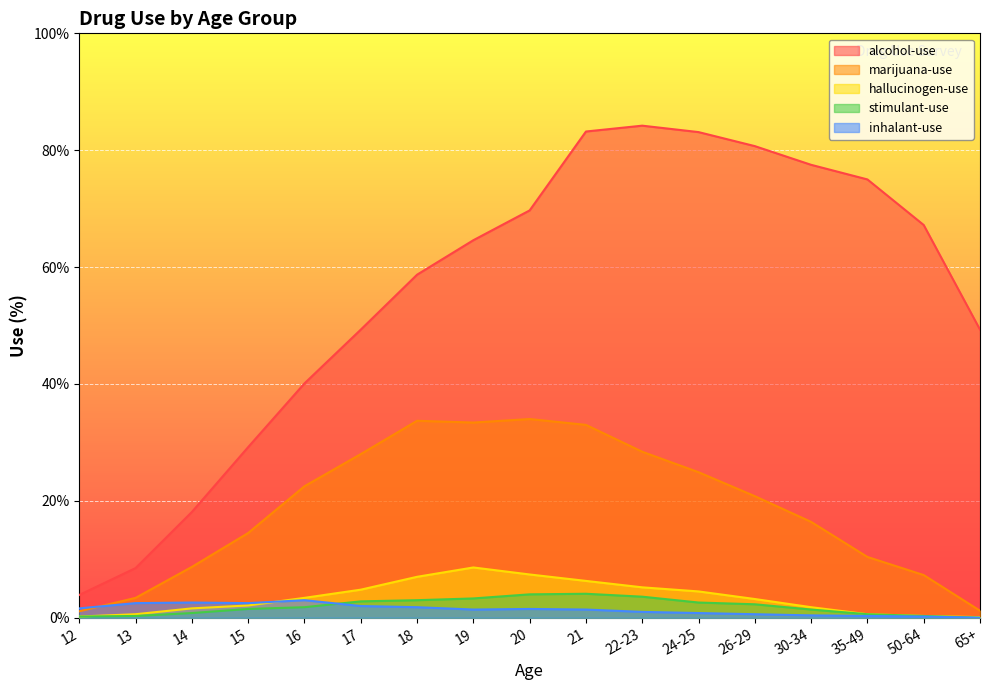

At which label is hallucinogen-use closest to 4?

24-25